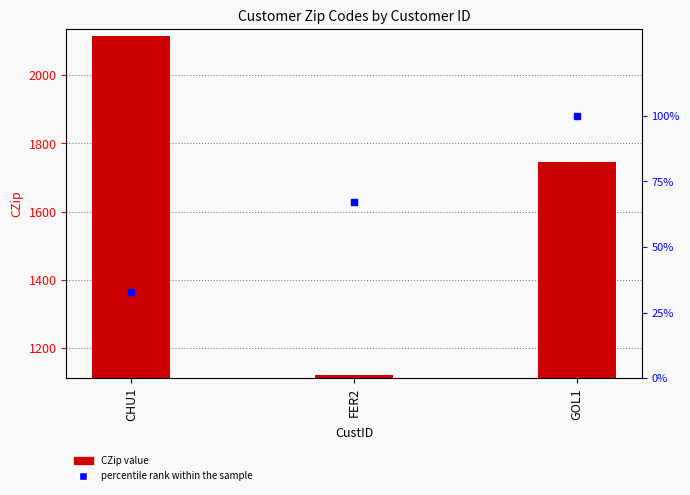

At which category is the sum across all series the highest?

CHU1